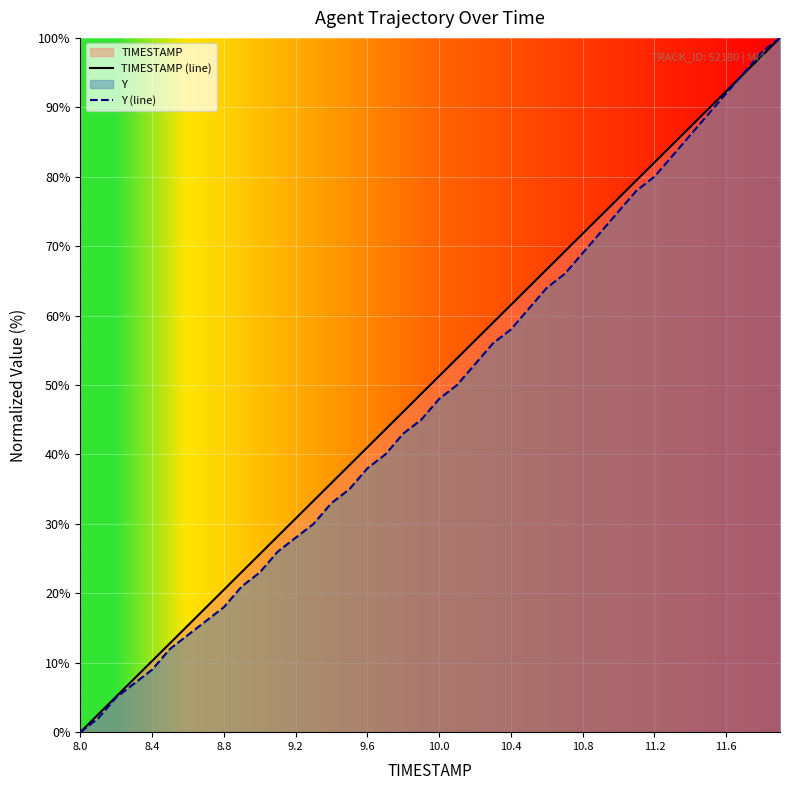

What is the difference between the Y (line) values at 10 and 15?

12.0